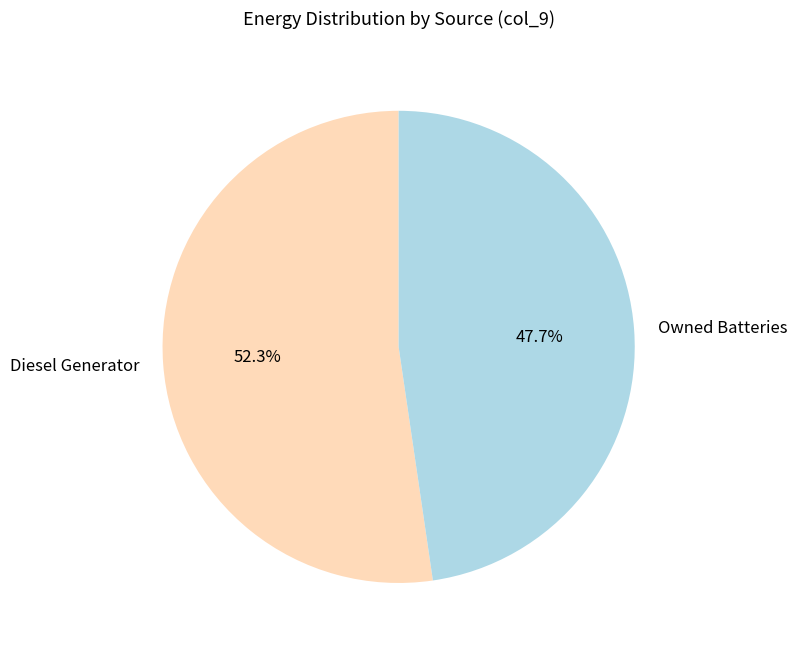

Rank the categories by value from highest to lowest.

Diesel Generator, Owned Batteries